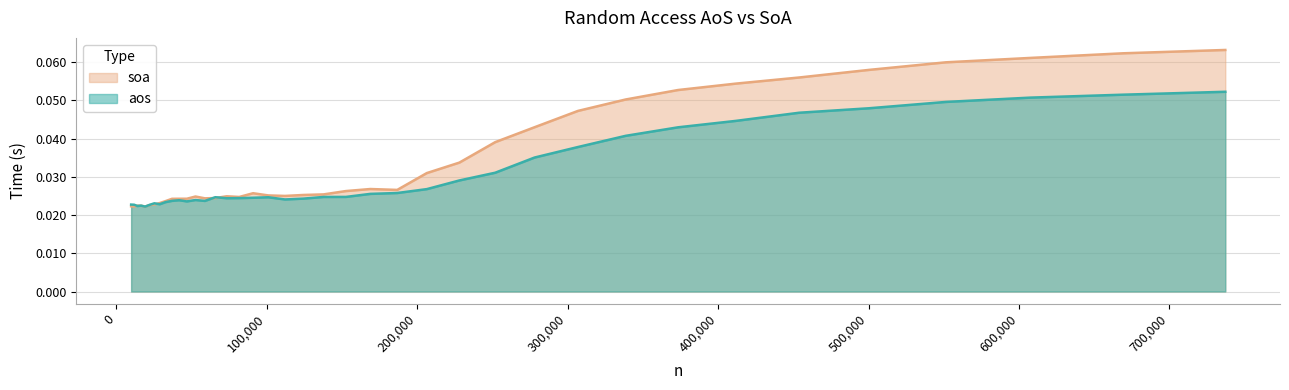

Count the aos values in the range 0 to 1.

39